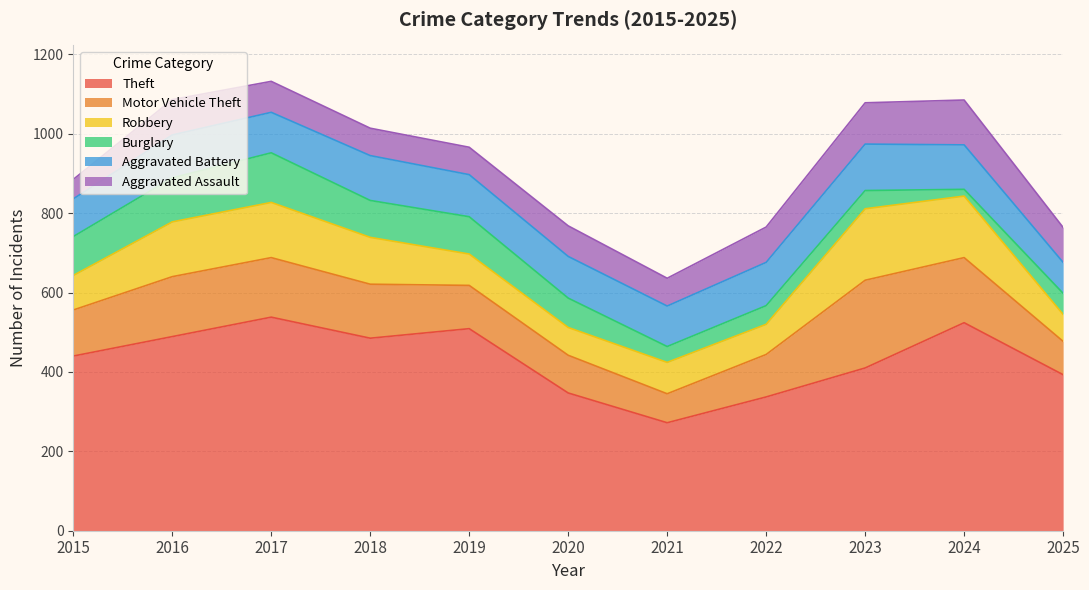

Count the number of categories in the chart.

11